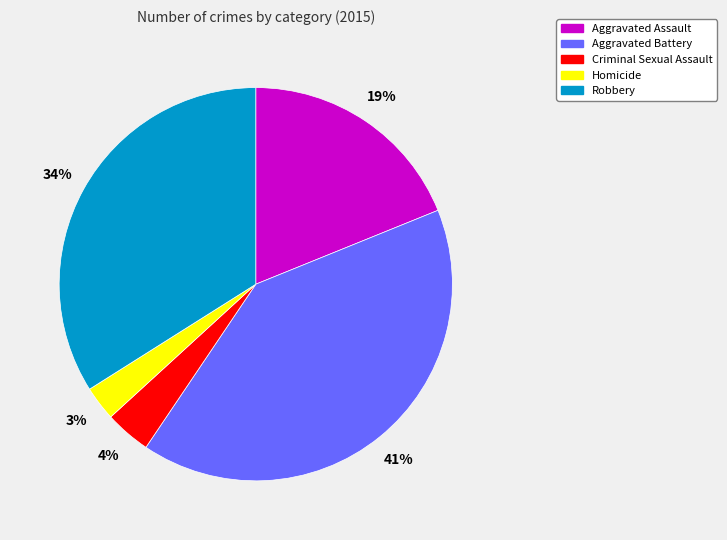

Which category has the biggest portion of the pie?

Aggravated Battery